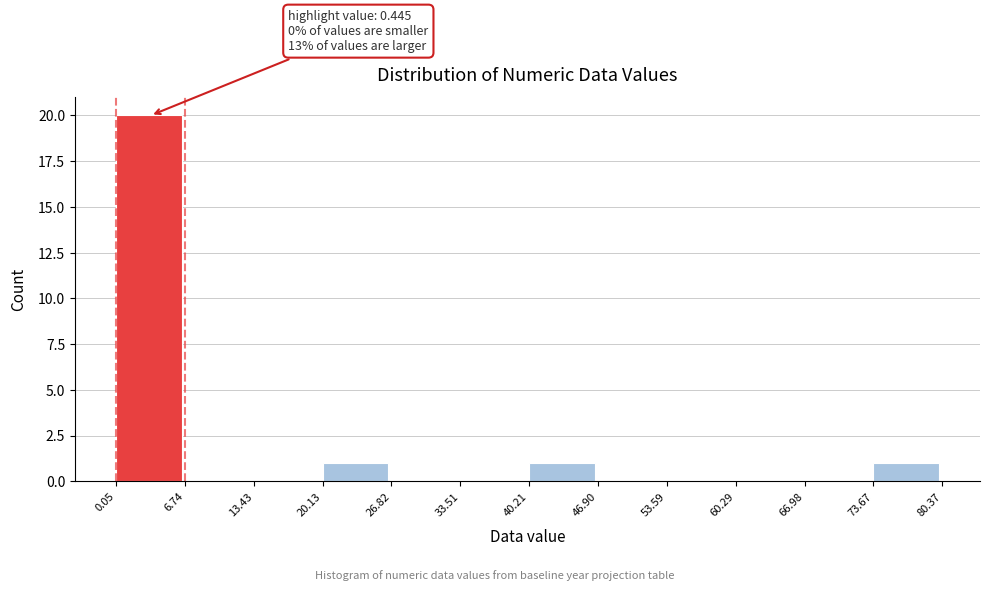

Over which range of the x-axis is the bar tallest?

0.05 to 6.74